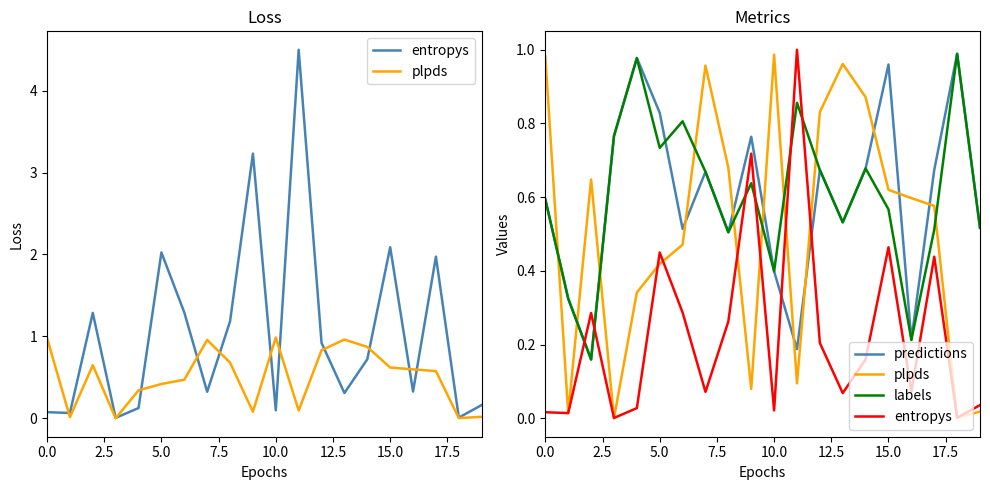

The entropys series shows 0.7 at 17. True or false?

False